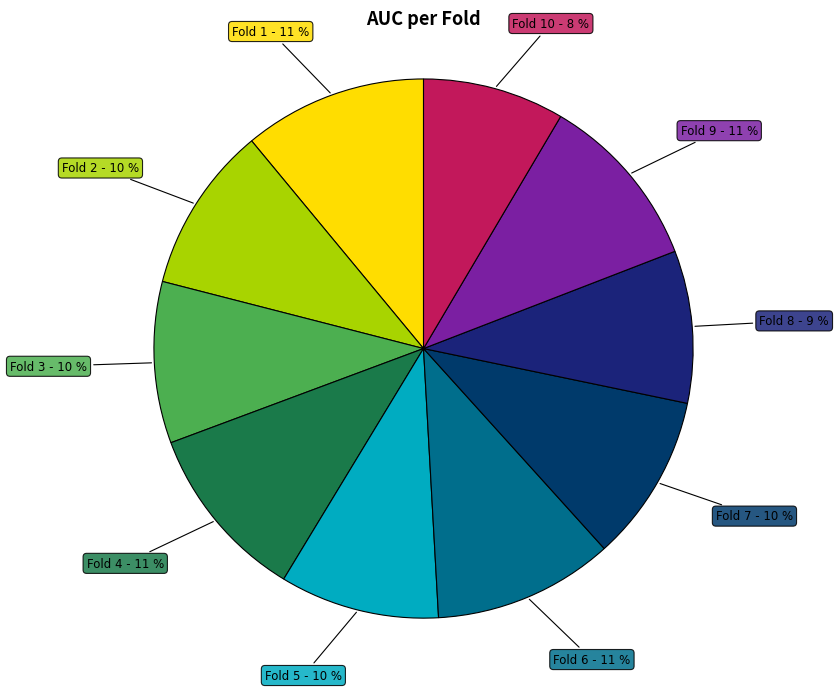

Between Fold 2 and Fold 6, which is larger?

Fold 6